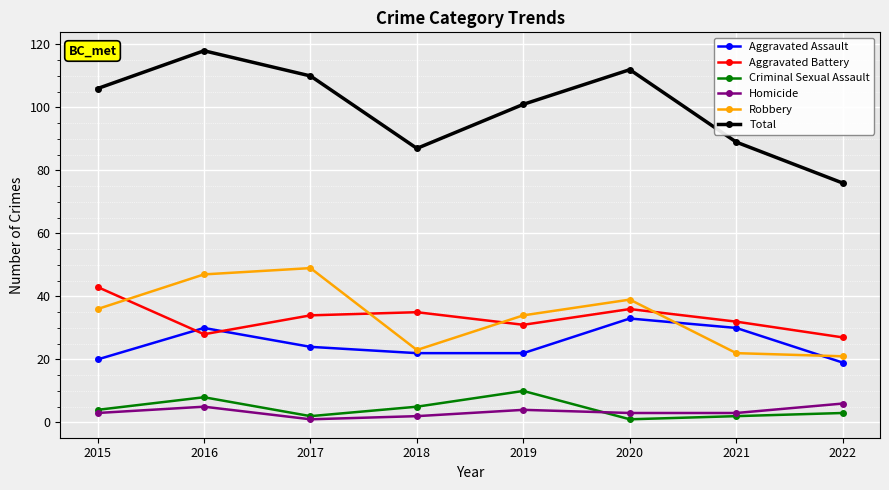

At which category is the sum across all series the highest?

2016